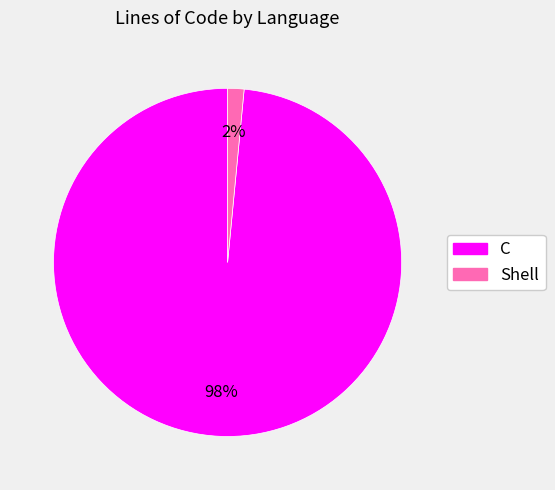

Count the number of slices in the pie.

2